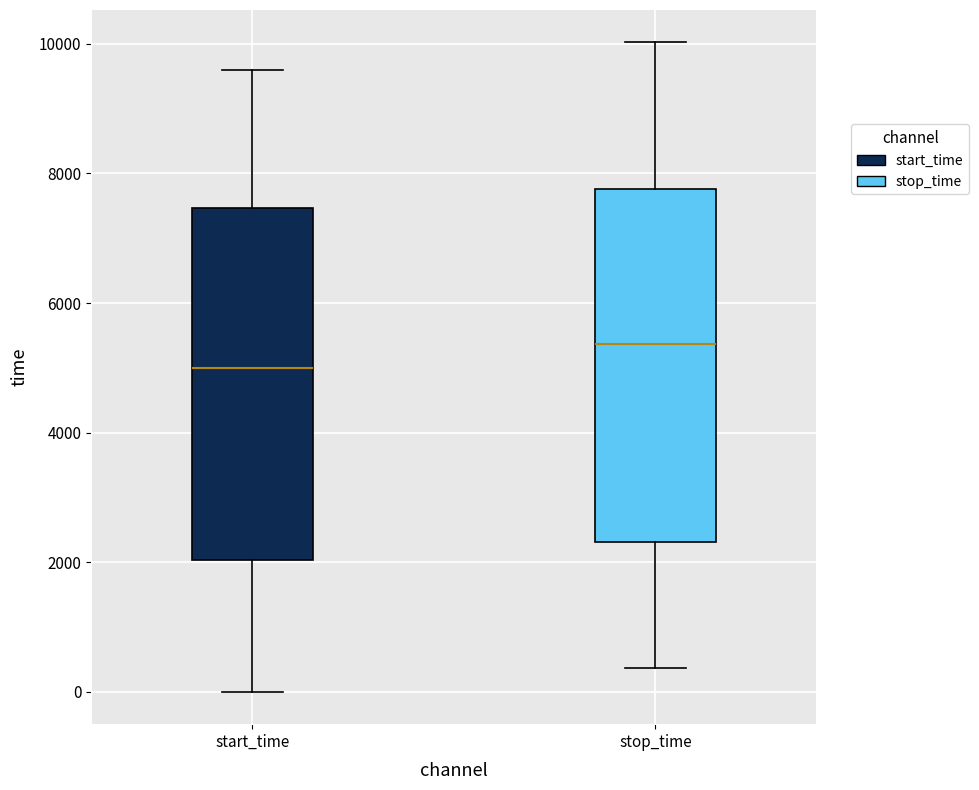

Which box has the lowest median line?

start_time